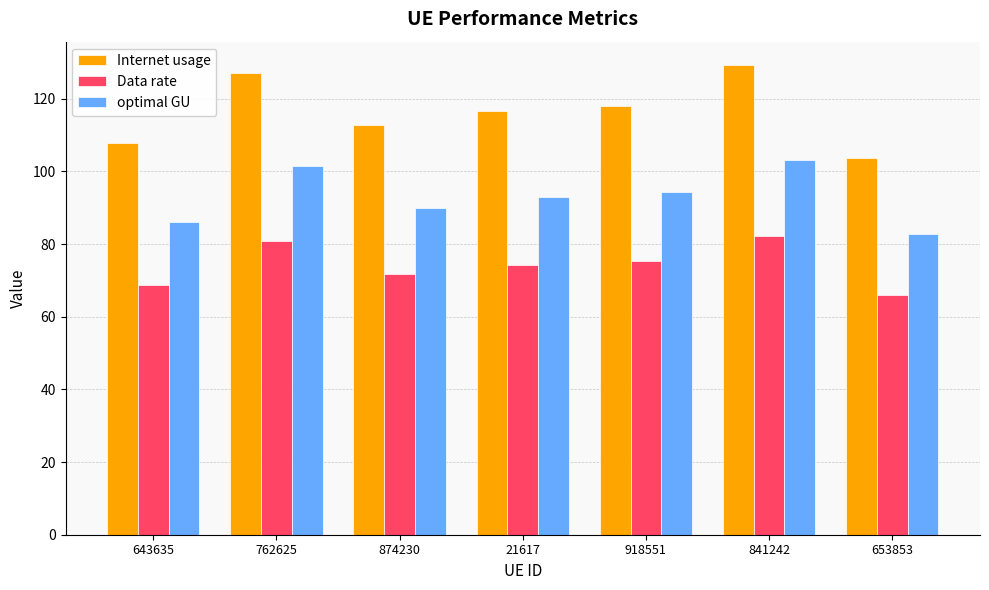

Count the number of categories in the chart.

7